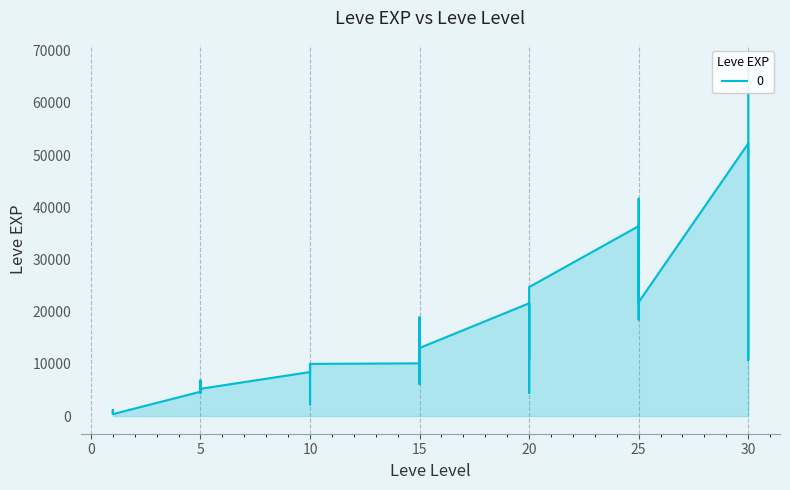

What is the difference between the maximum and minimum values?

67360